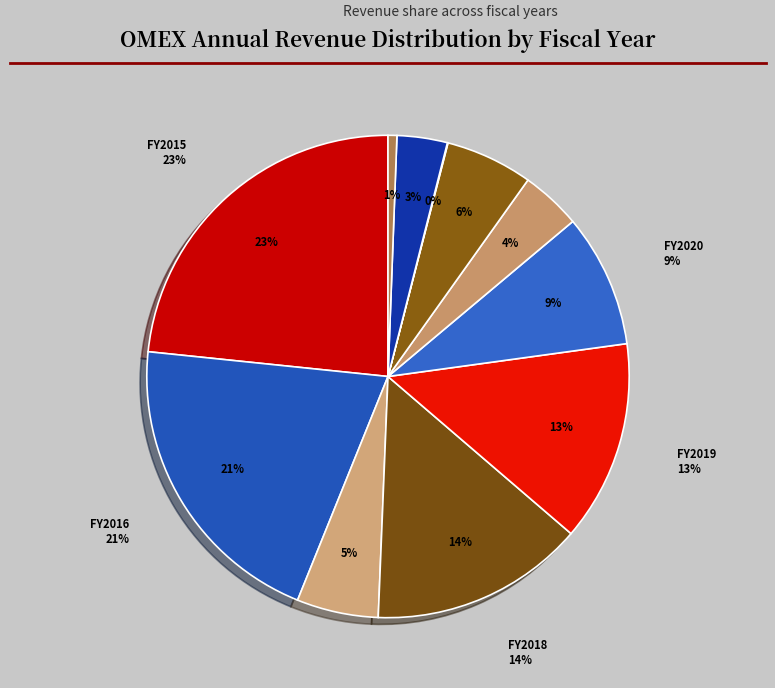

Is it true that 2020 is 9% of the pie?

True